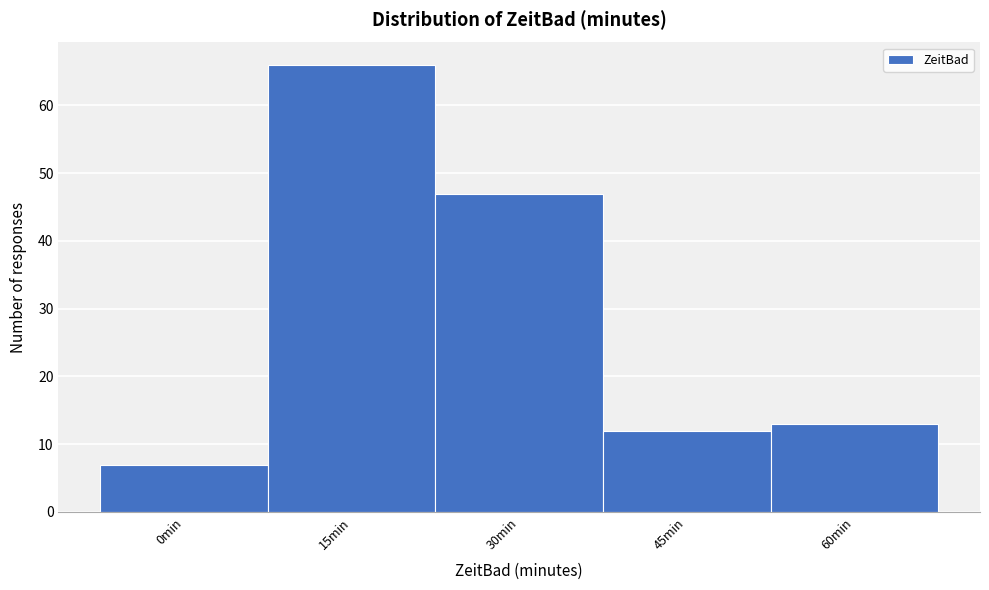

Reading right to left, transcribe all the data shown in this chart.

13	12	47	66	7